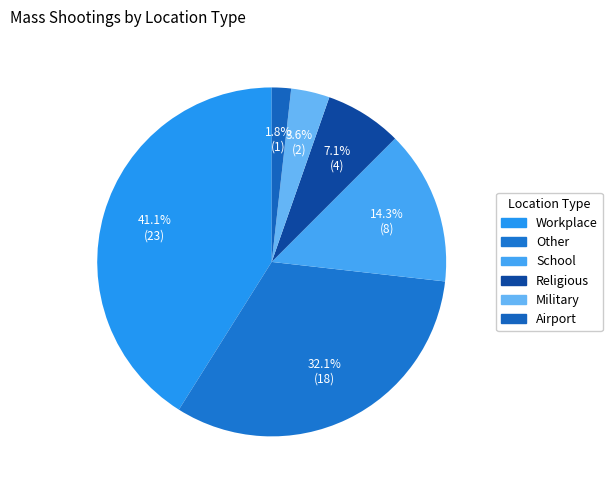

How many segments does this pie chart have?

6